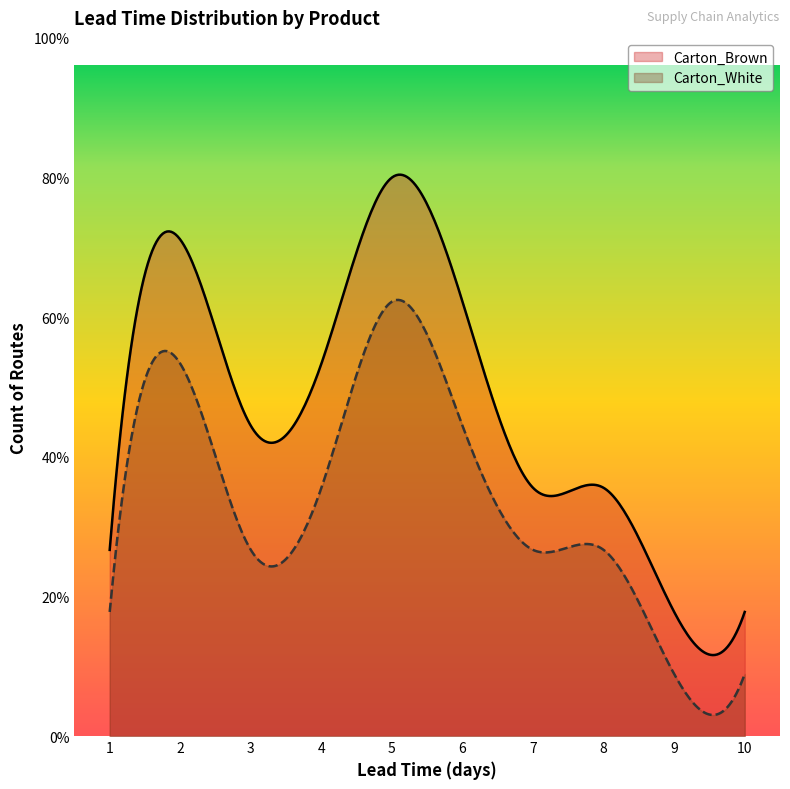

Which series has the largest range (max minus min)?

Carton_Brown